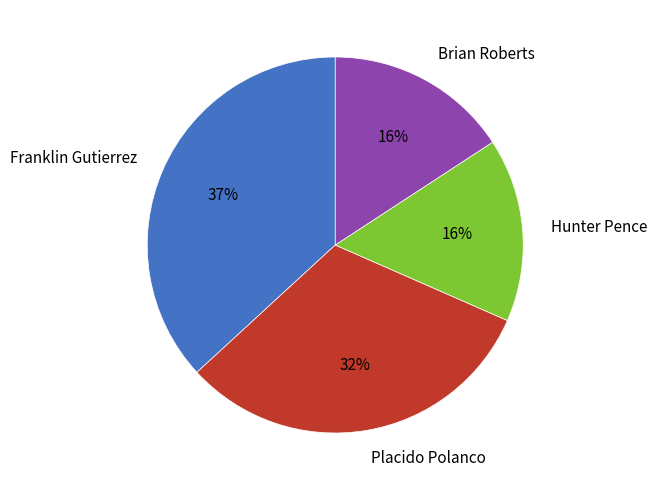

What is the largest slice in the pie chart?

Franklin Gutierrez